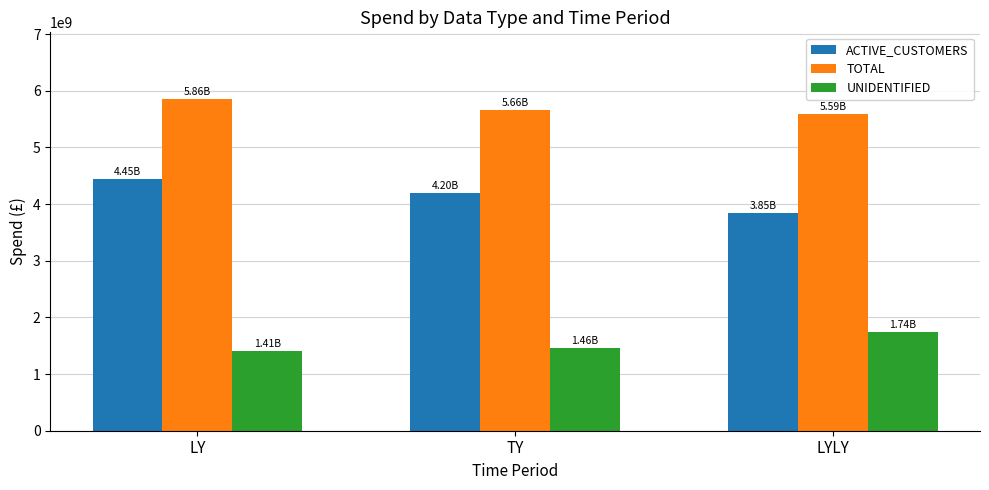

What position from the left is LY?

1